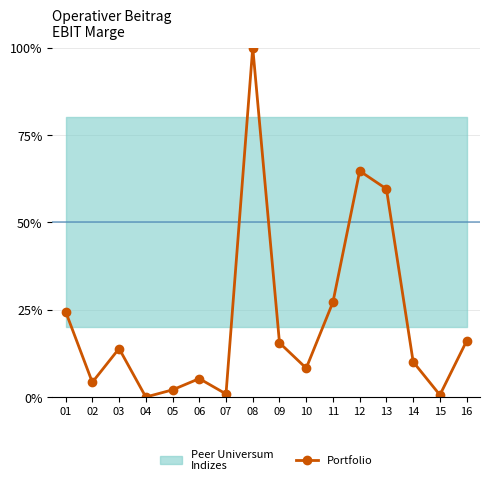

What is the value of the 11th point from the left?

27.2